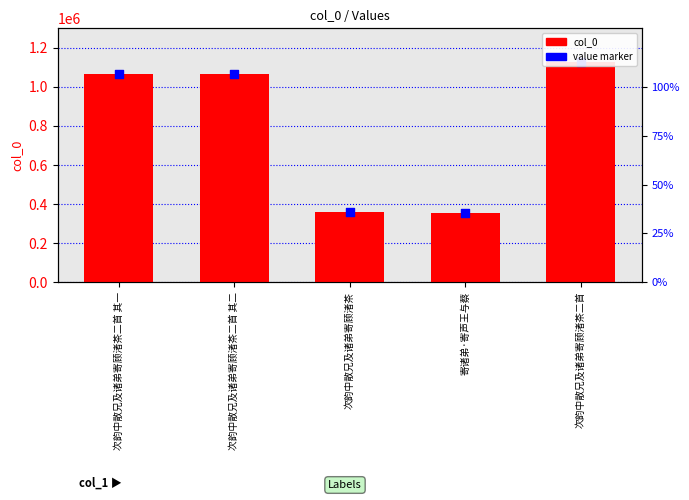

At which category is the sum across all series the highest?

次韵中散兄及诸弟寄顾渚茶二首